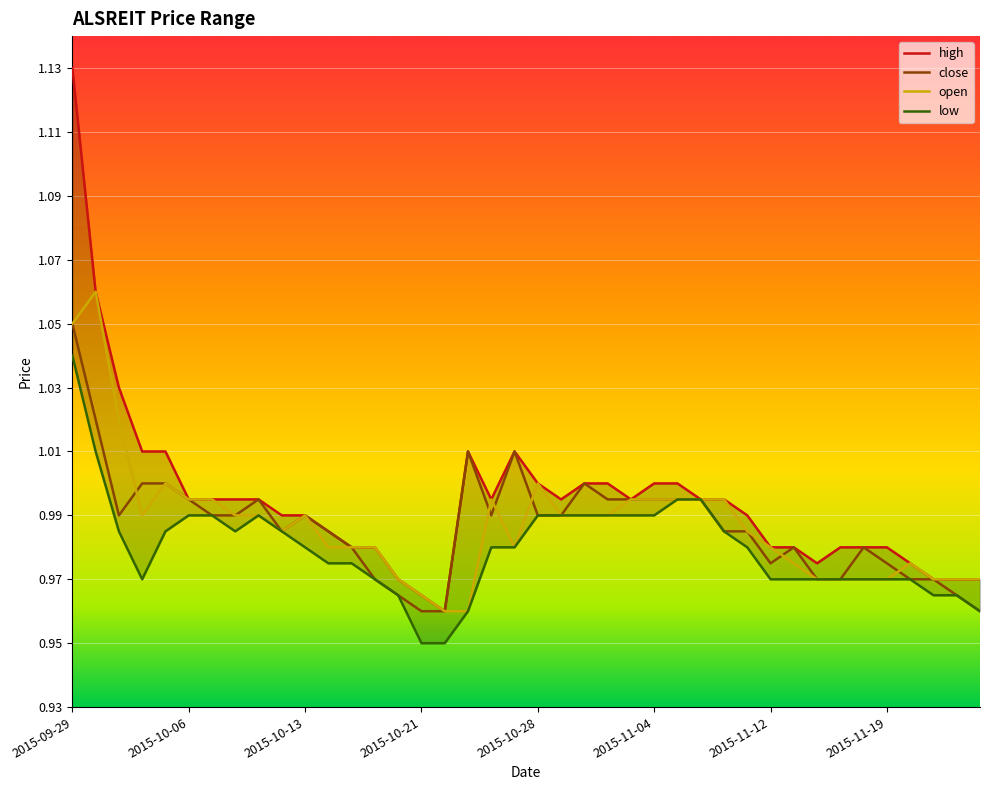

What is the minimum value shown in the chart?

0.9